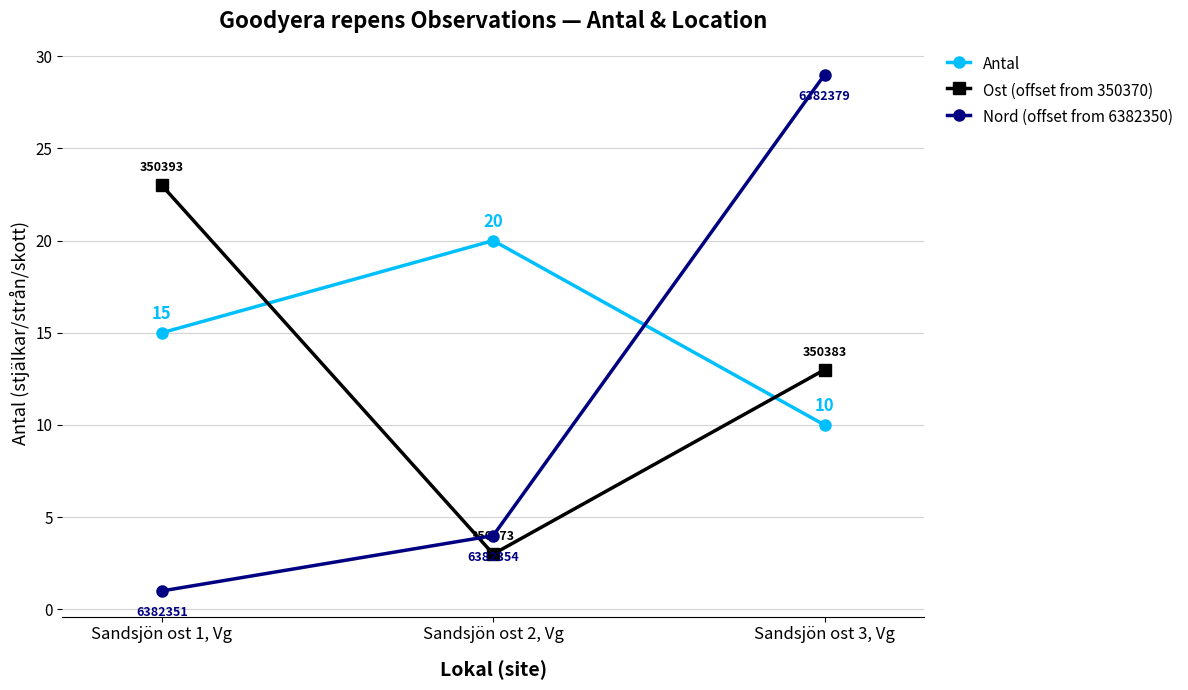

Is this an area chart (filled region under the line)?

No